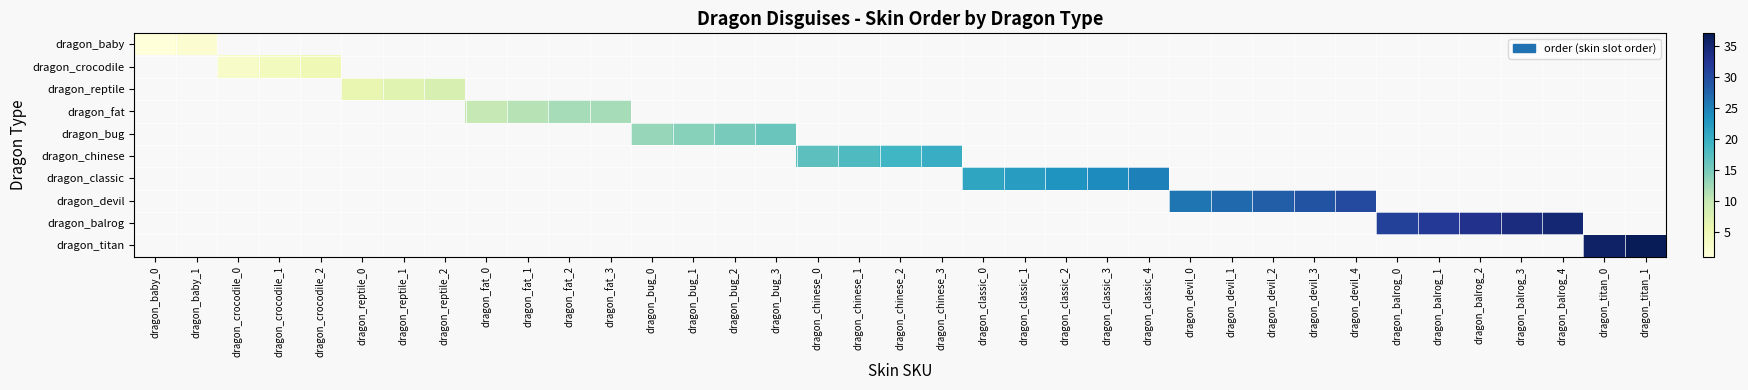

How many values in dragon_crocodile are above zero?

3